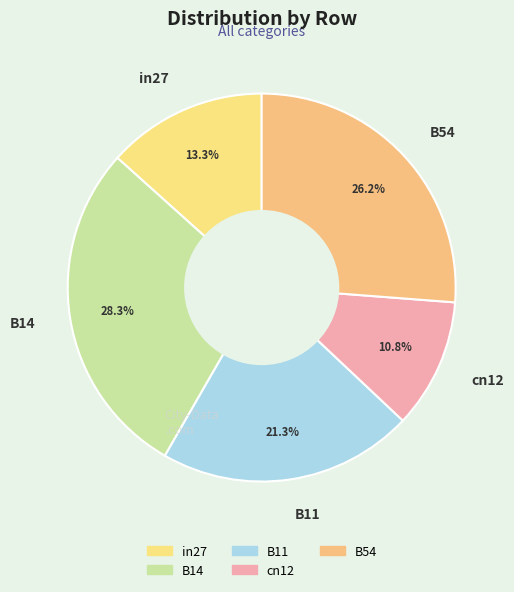

To the nearest percent, what is the average slice percentage?

20%